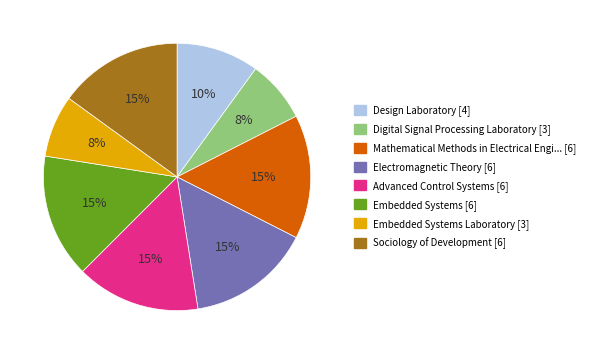

Does any single category account for the majority?

No